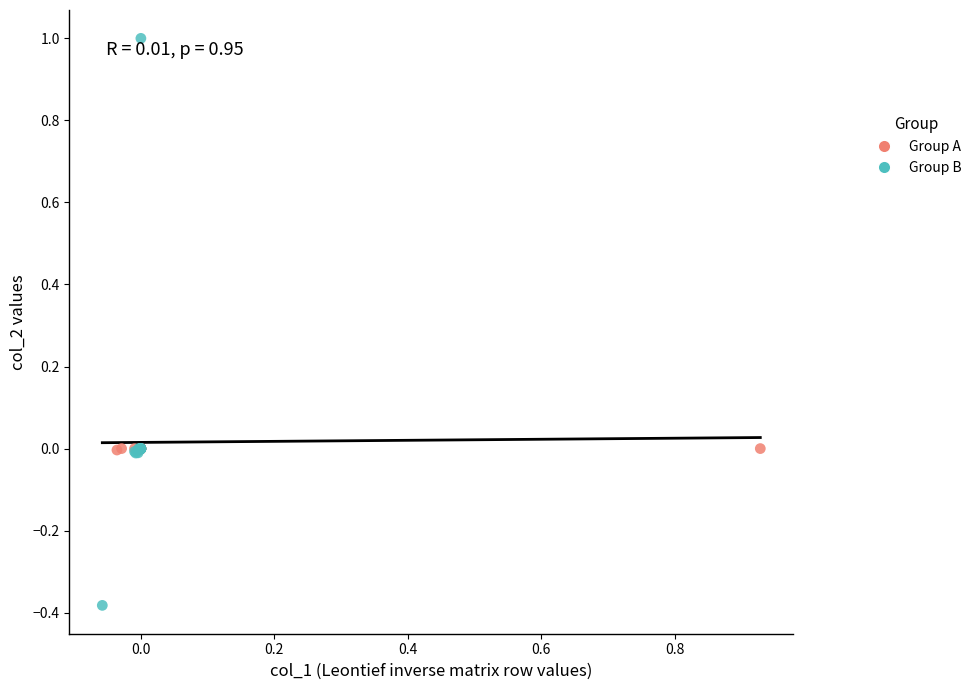

Which series contains the lowest Y value?

Group B